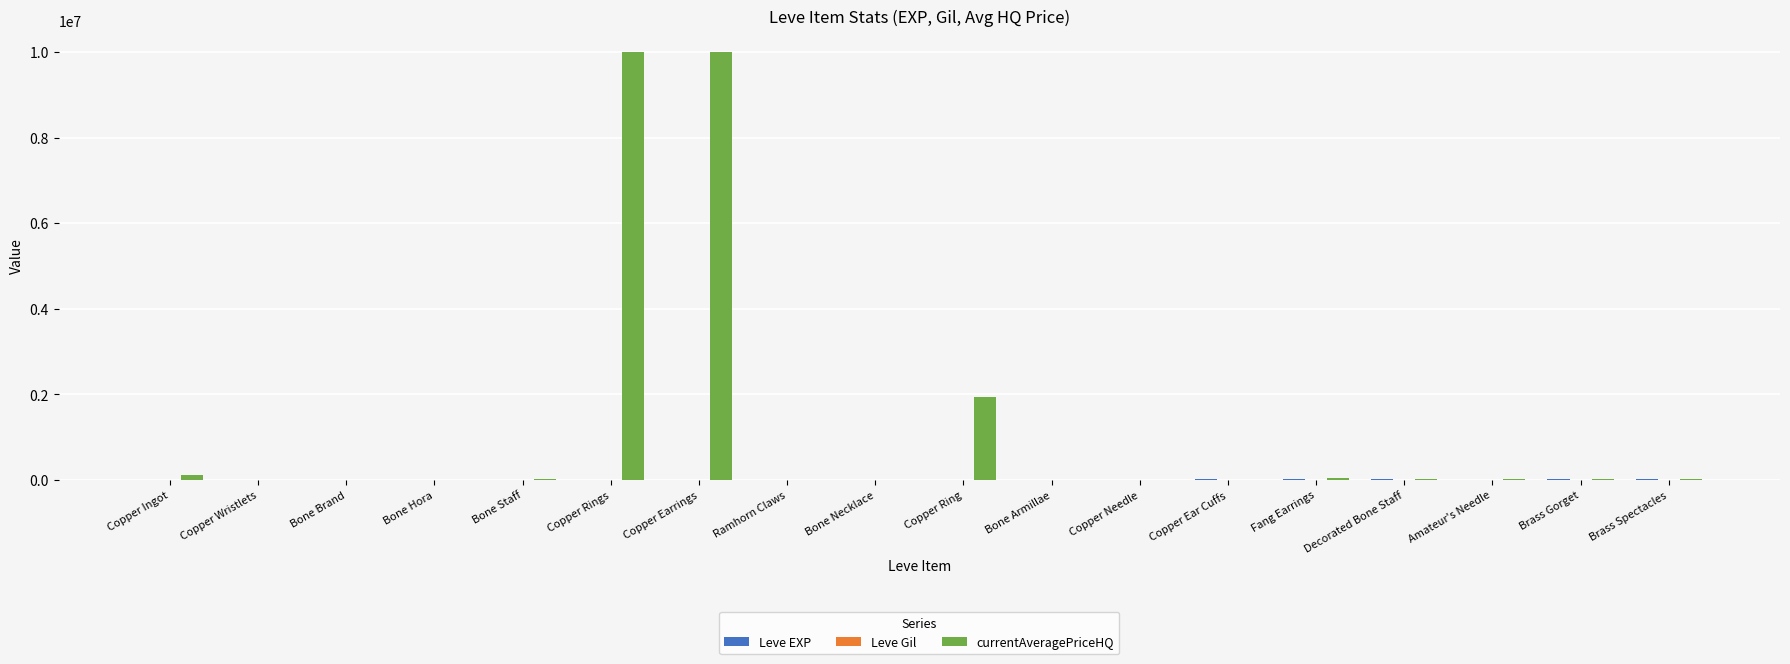

Which series has the largest total across all categories?

currentAveragePriceHQ